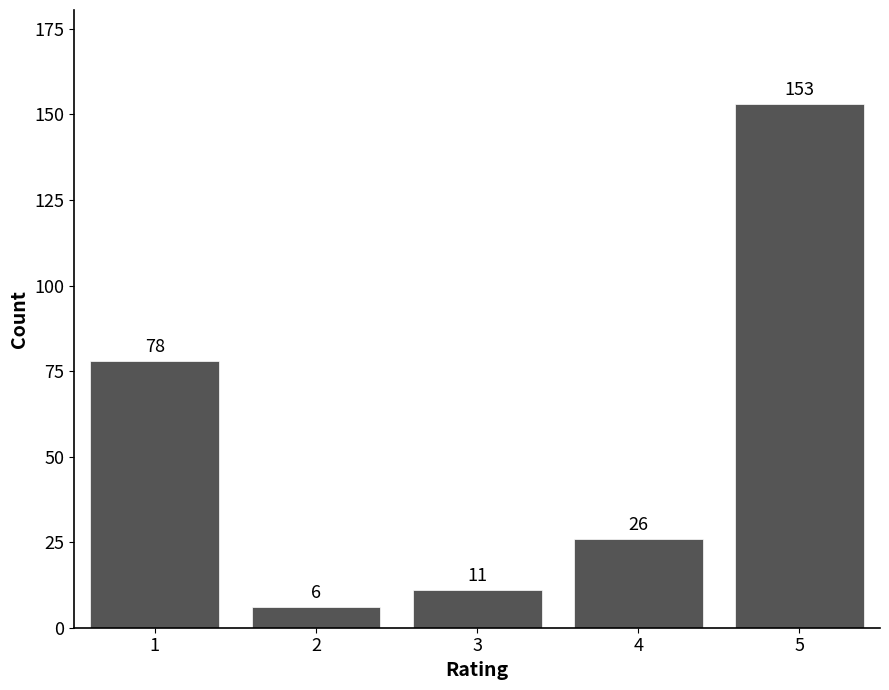

Reading left to right, list all the values displayed in this chart.

1=78	2=6	3=11	4=26	5=153